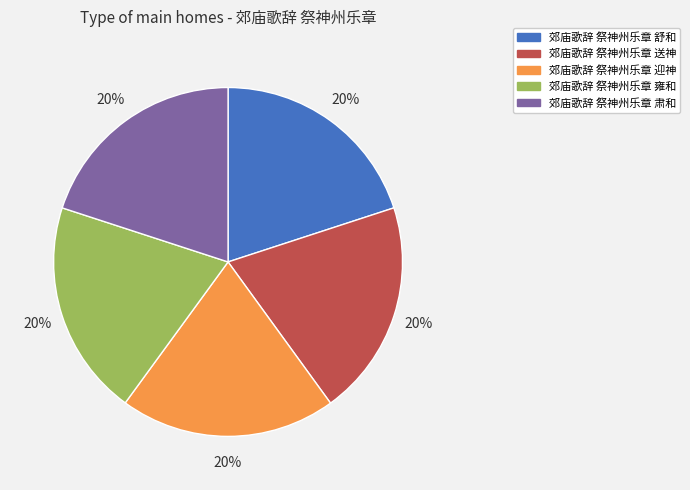

To the nearest percent, what portion does 郊庙歌辞 祭神州乐章 迎神 represent?

20%